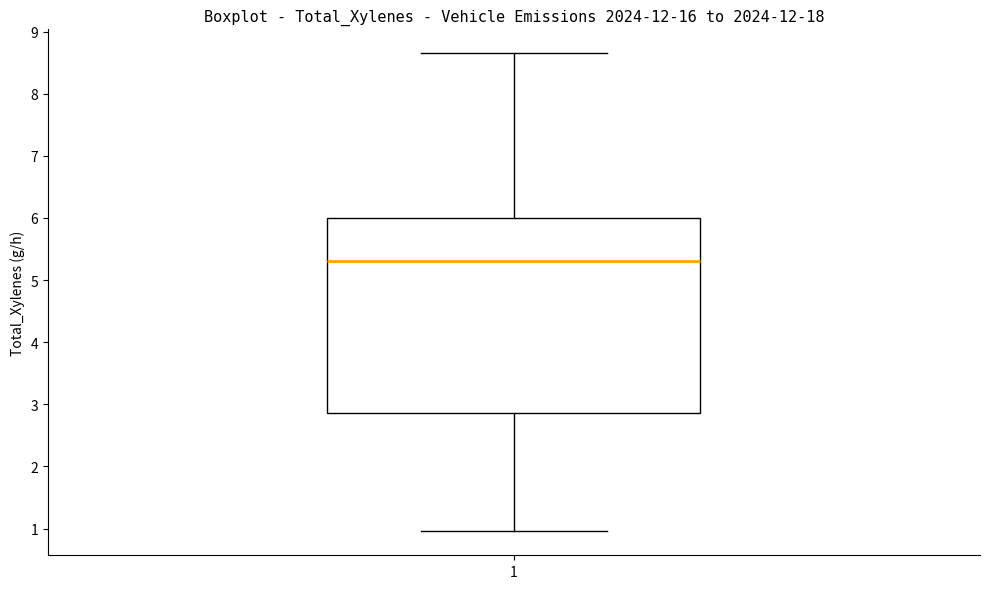

Read this box plot against the y-axis: the position of the median line, the range covered by the box, and the ends of both whiskers. The values are not printed on the chart, so give them approximately, as read against the axis.

median 5.3, box 2.9 to 6.0, whiskers 1.0 to 8.7